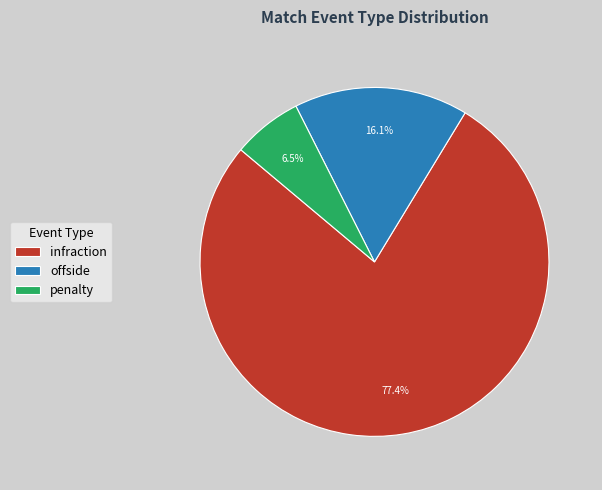

What percentage is the offside slice, to the nearest percent?

16%